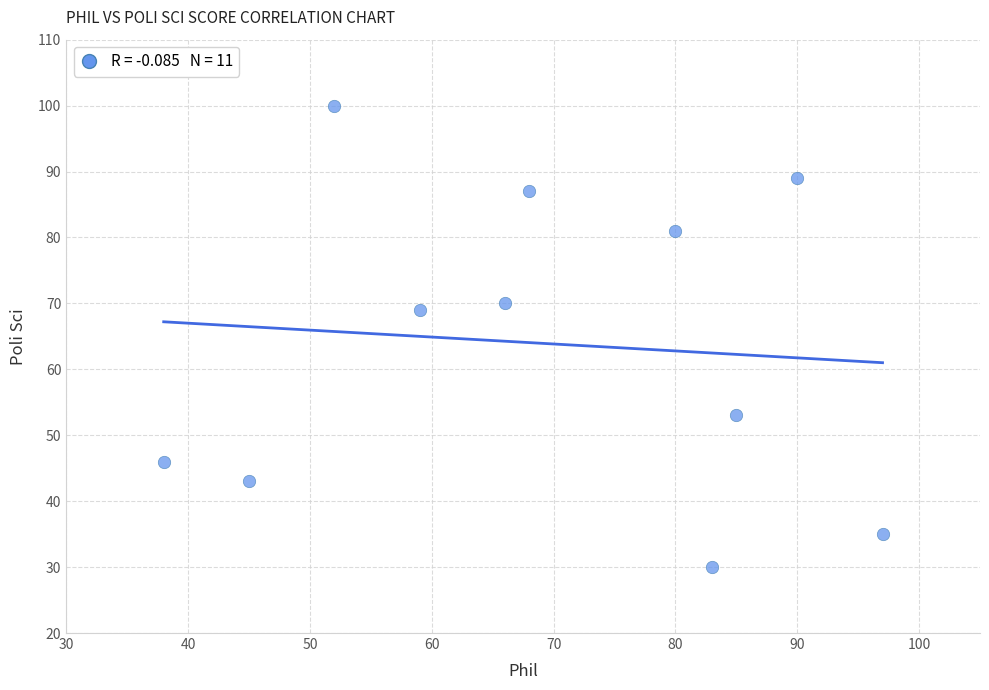

What is the range of X values (max minus min)?

59